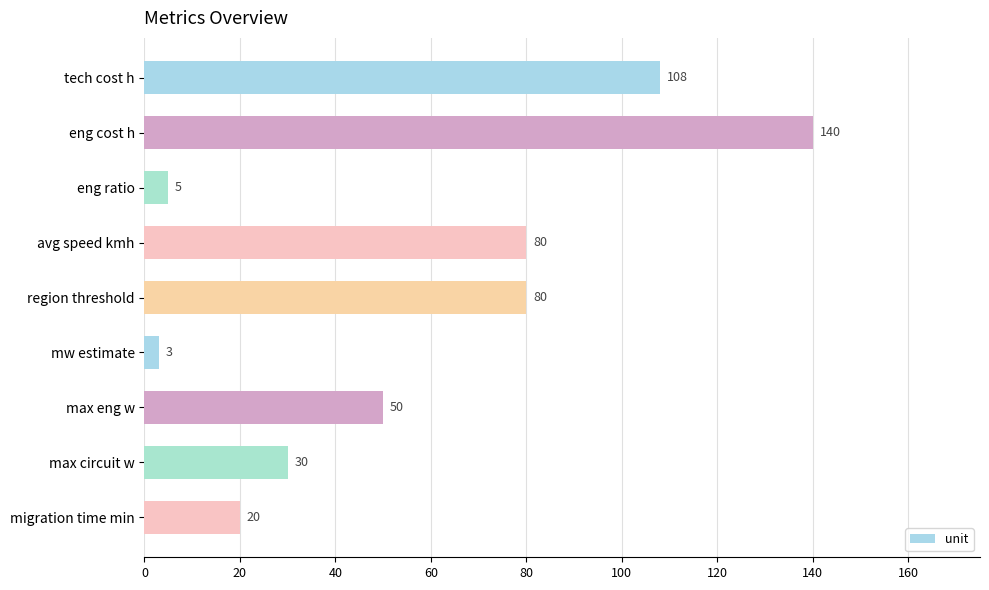

Which has a higher value, mw estimate or max circuit w?

max circuit w